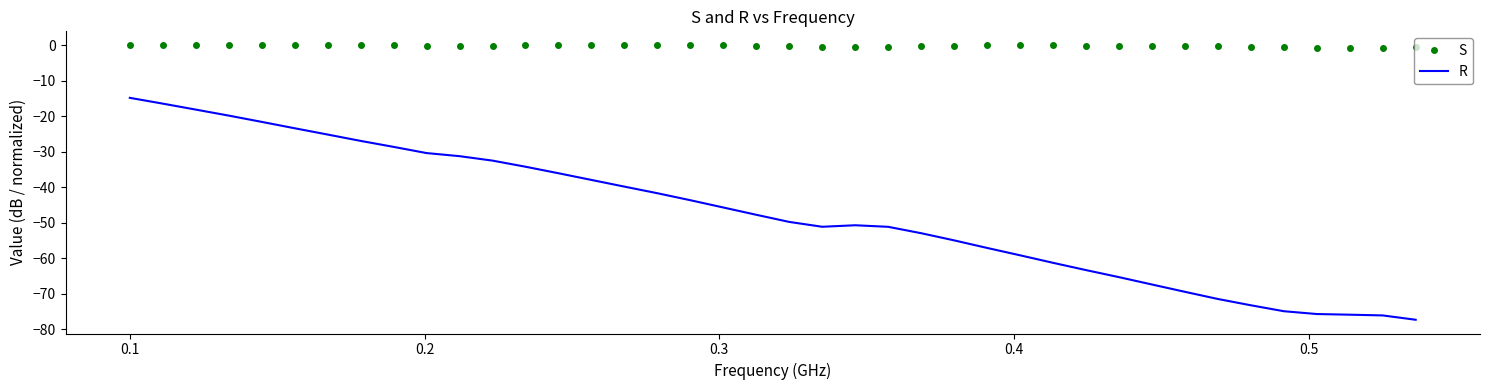

Which series has the largest total across all categories?

S